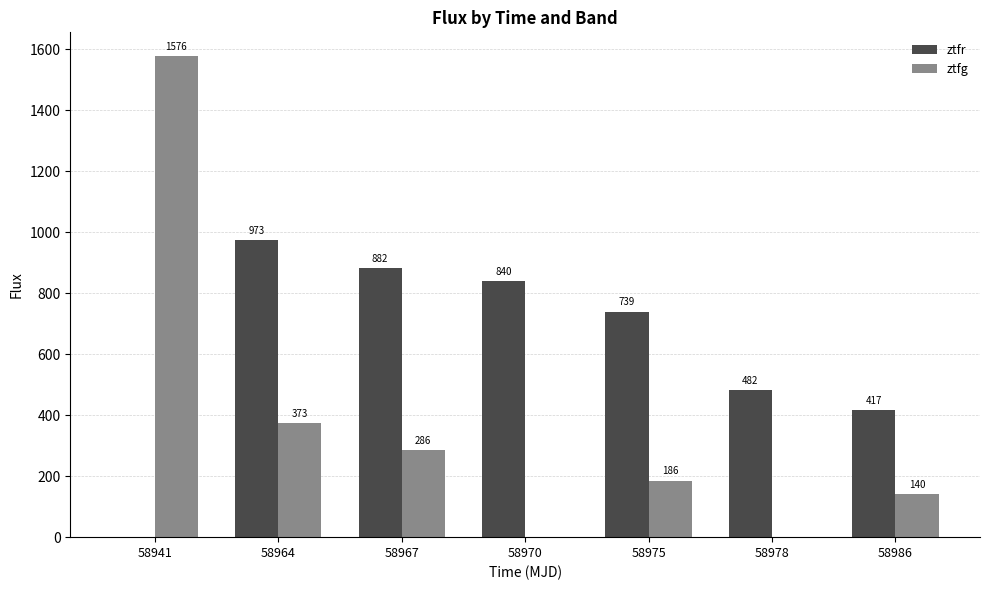

Which category has the highest value in the ztfr series?

58964